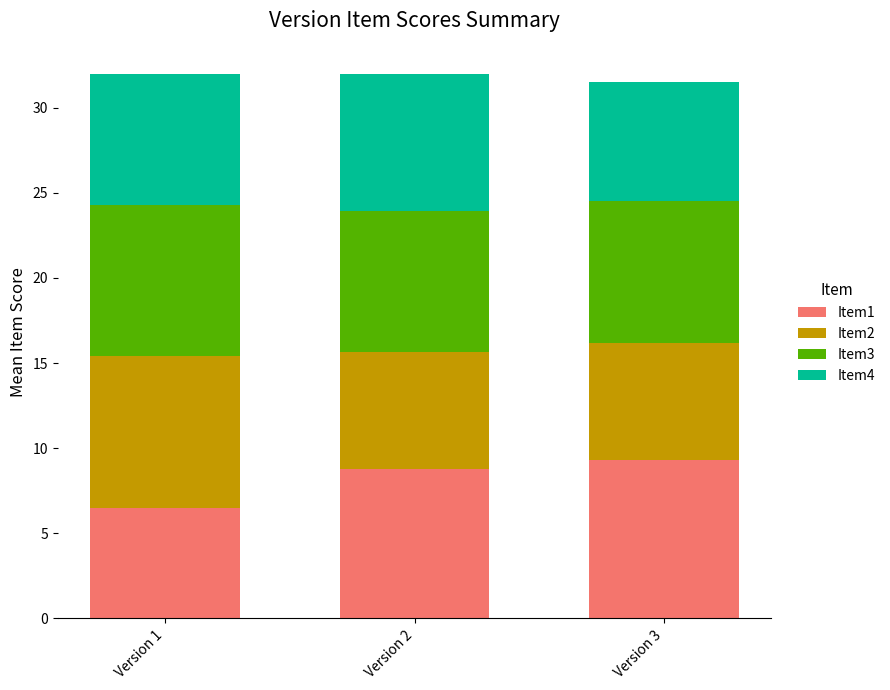

What is the maximum value for Item1?

9.3